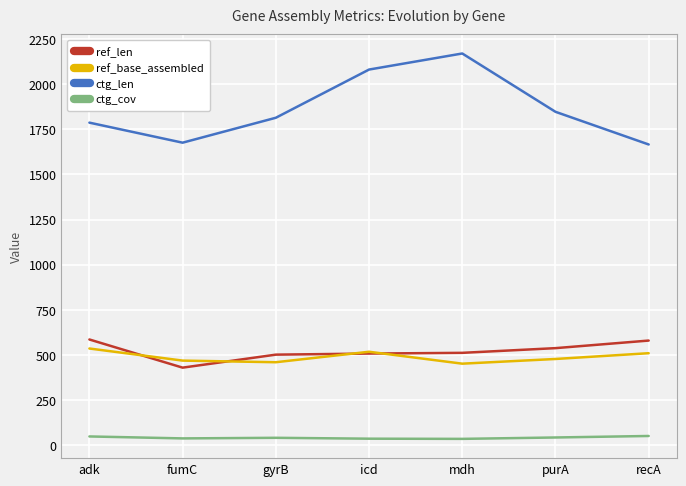

Between gyrB and icd, which series saw the biggest shift?

ctg_len